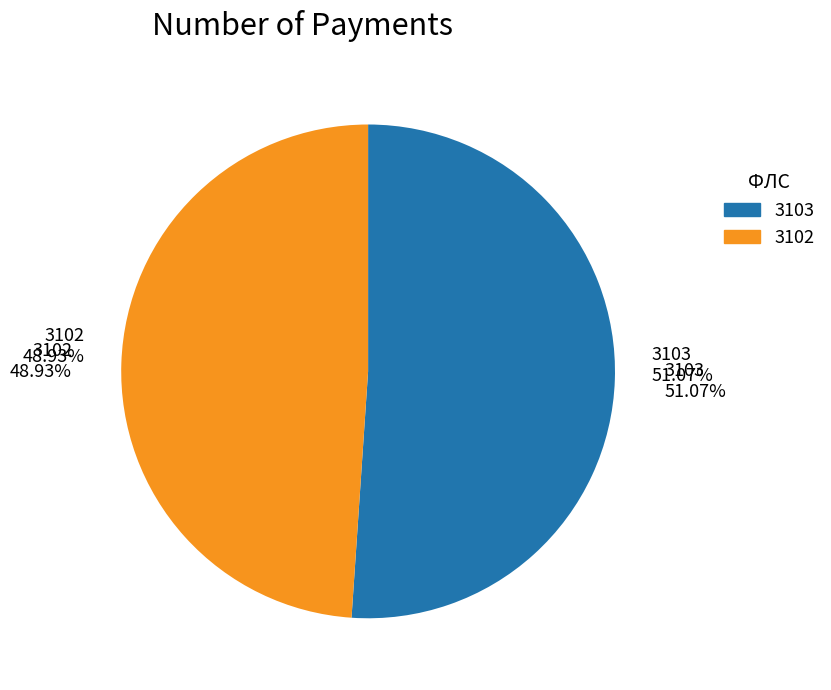

How many slices are in this pie chart?

2